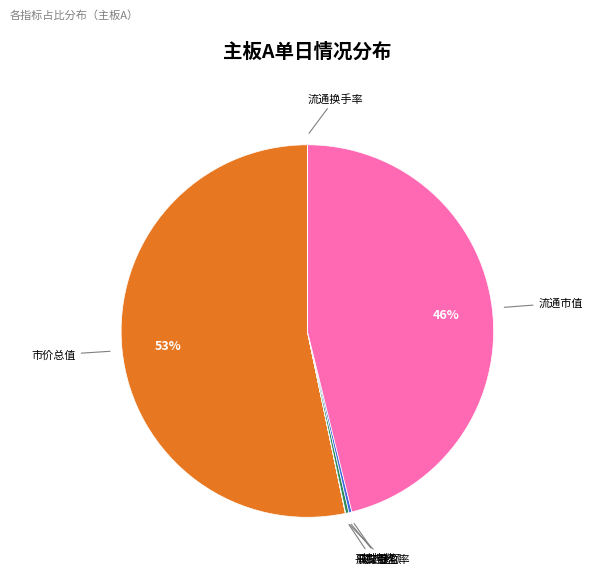

Is there a majority slice in this chart?

Yes